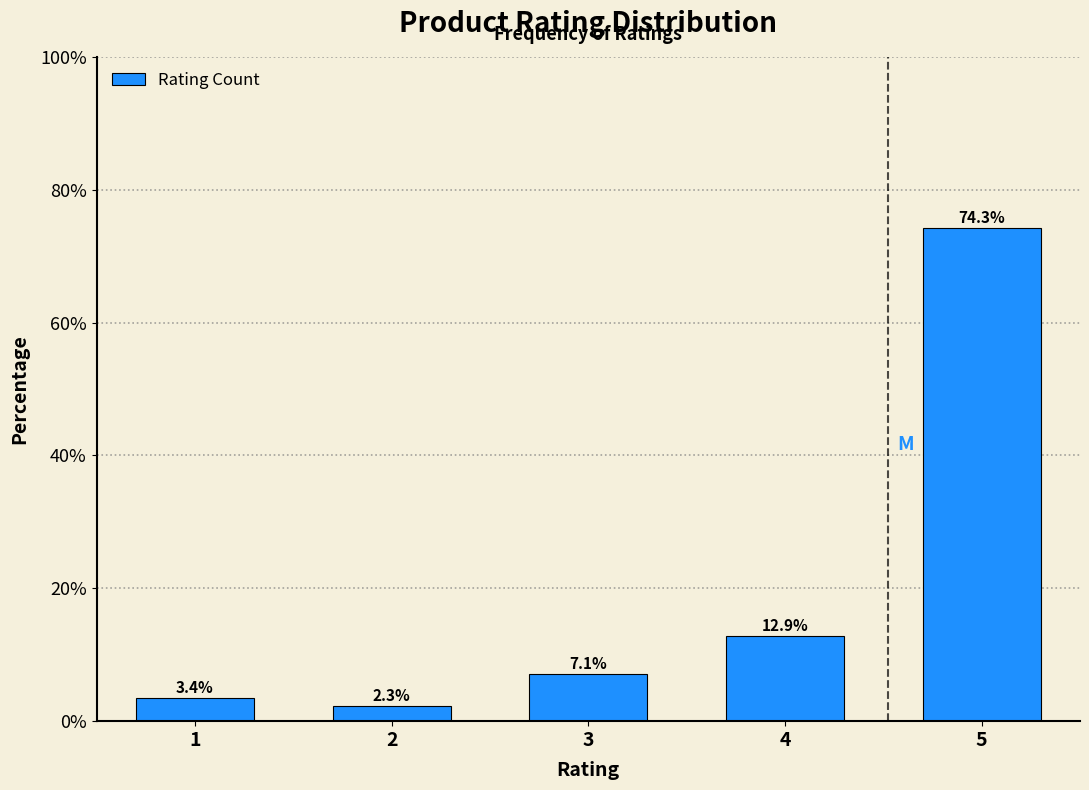

Reading right to left, list all the values displayed in this chart.

74.3	12.9	7.1	2.3	3.4